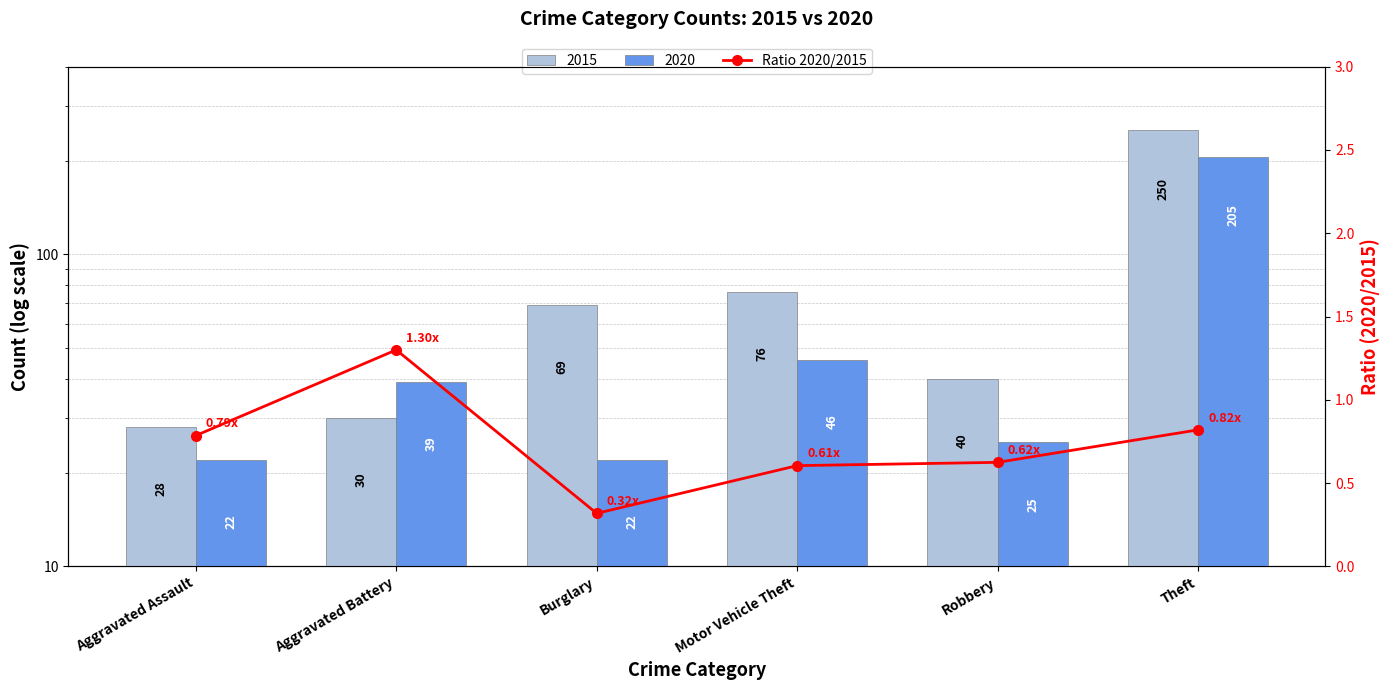

What is the sum of the values at Motor Vehicle Theft and Robbery?

1.2